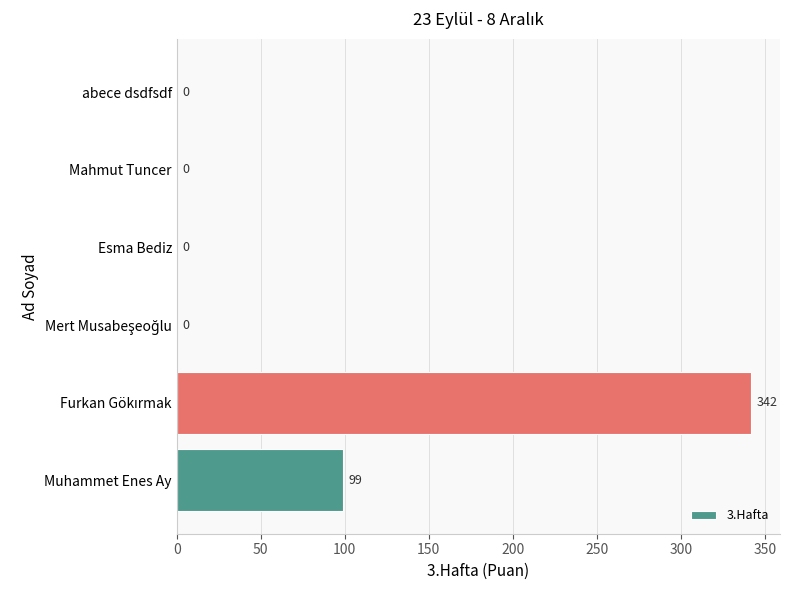

Is it true that the value at Mahmut Tuncer is 0?

True